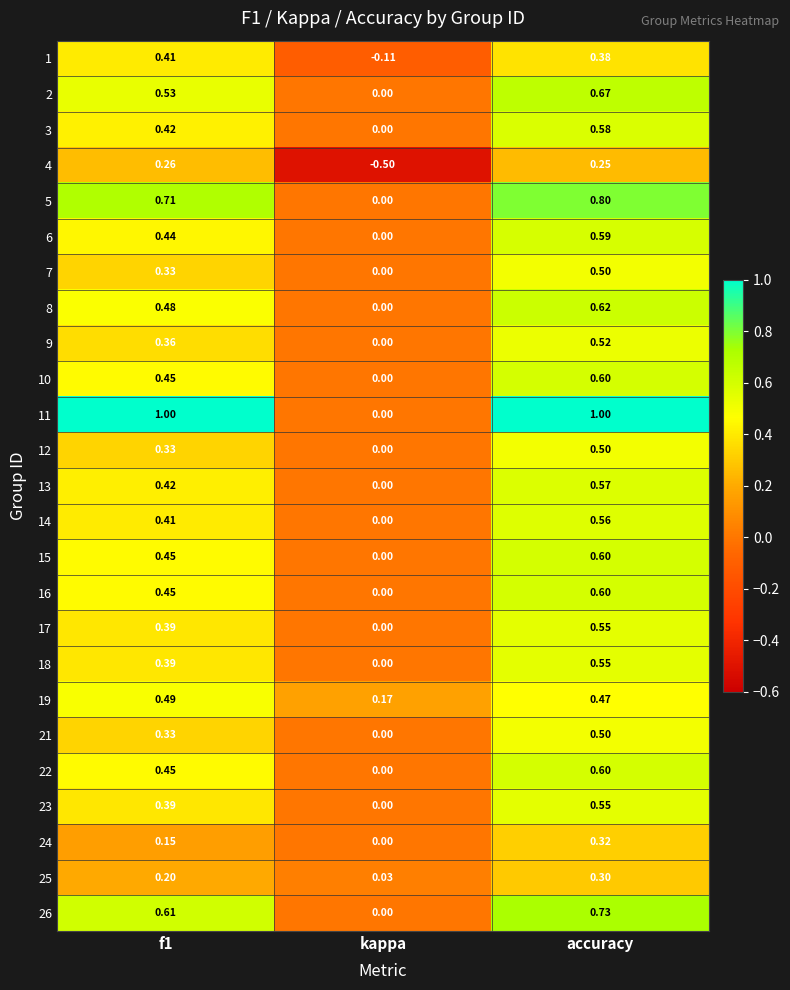

Which series has the widest spread of values?

11